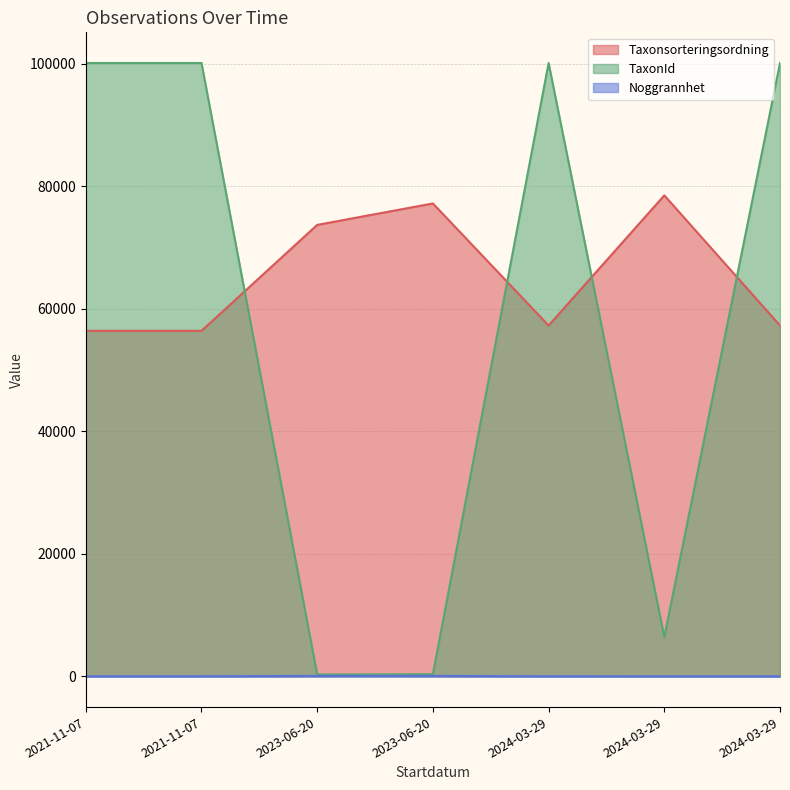

Reading right to left, list all the values displayed in this chart.

Taxonsorteringsordning: 57265	78507	57265	77186	73689	56395	56395
TaxonId: 100109	6425	100109	353	308	100109	100109
Noggrannhet: 15	15	20	75	75	25	25